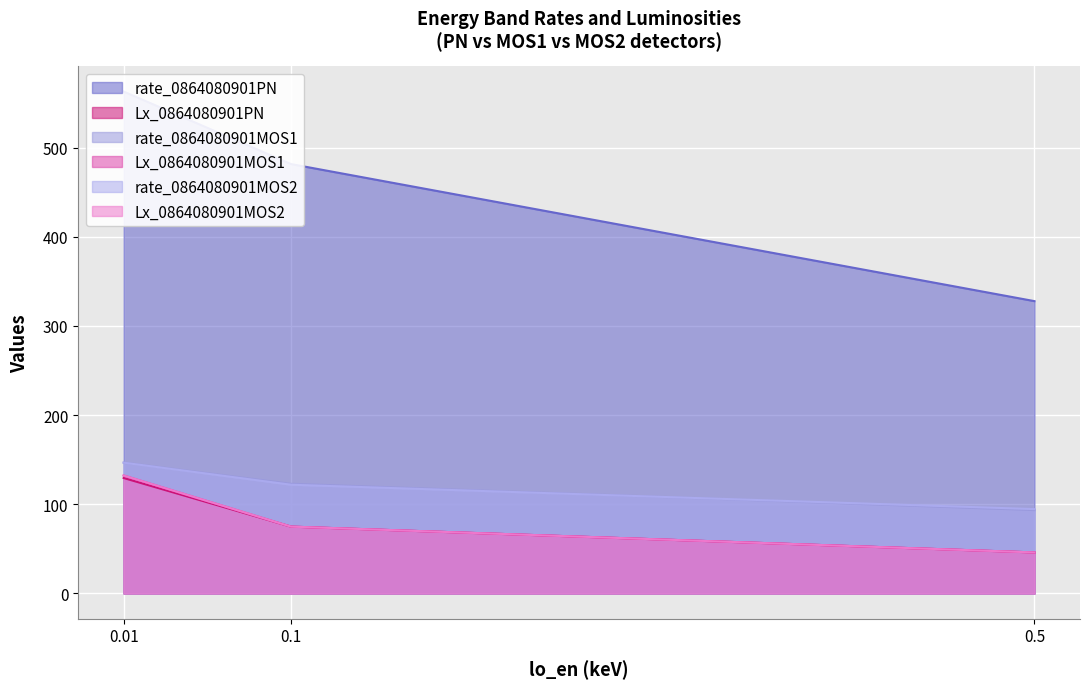

The value of Lx_0864080901MOS1 at 0.01 is 36.9. True or false?

False